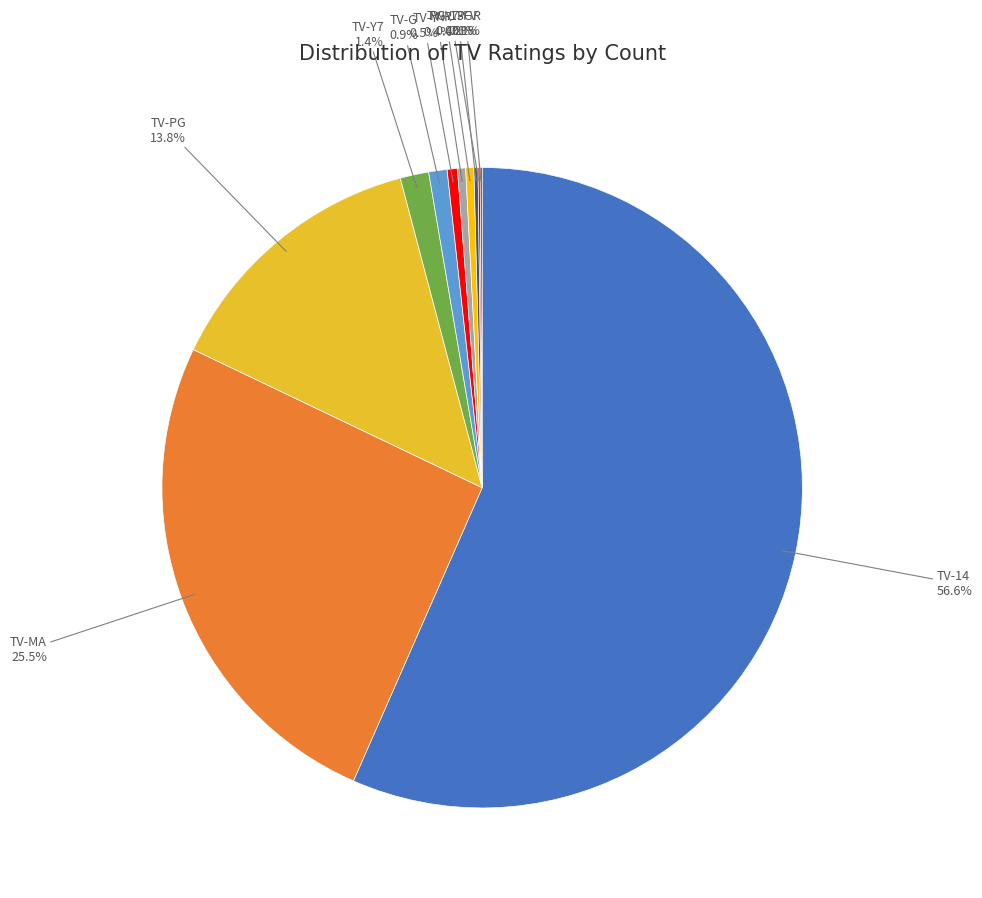

Approximately how many times larger is the value at TV-14 compared to TV-Y?

110.0